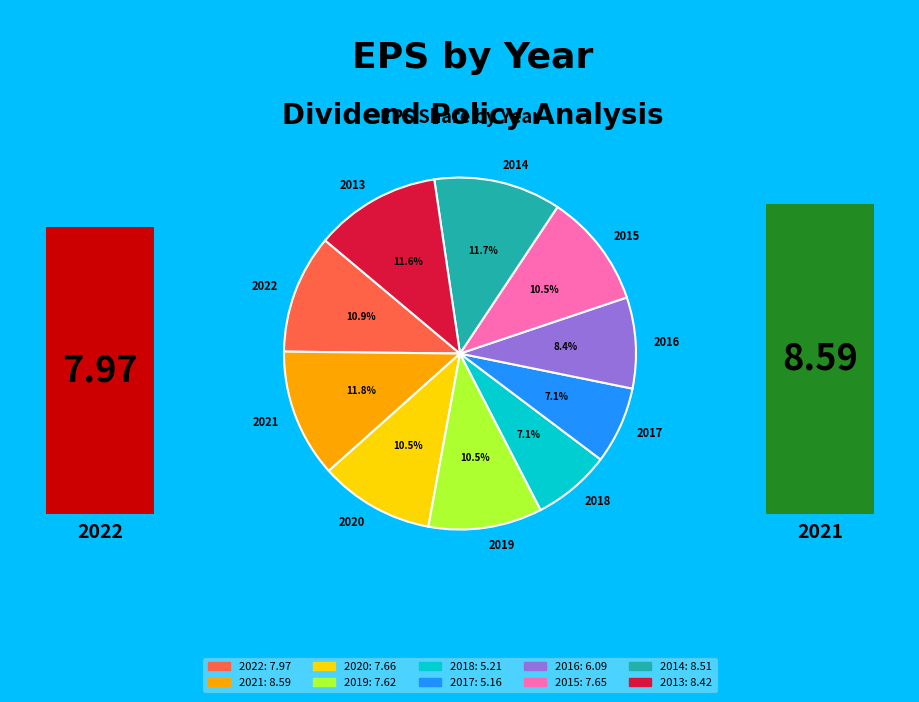

Approximately how many times larger is the value at 2022 compared to 2013?

0.9